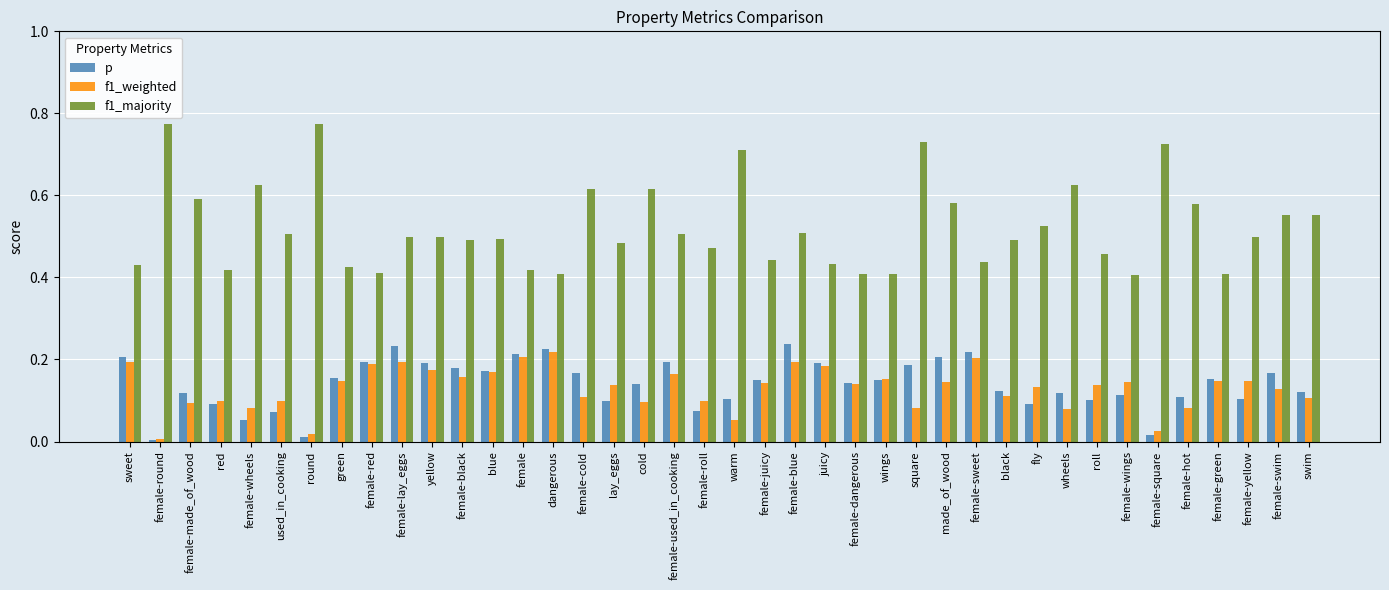

What is the label of the 1st bar from the right?

swim